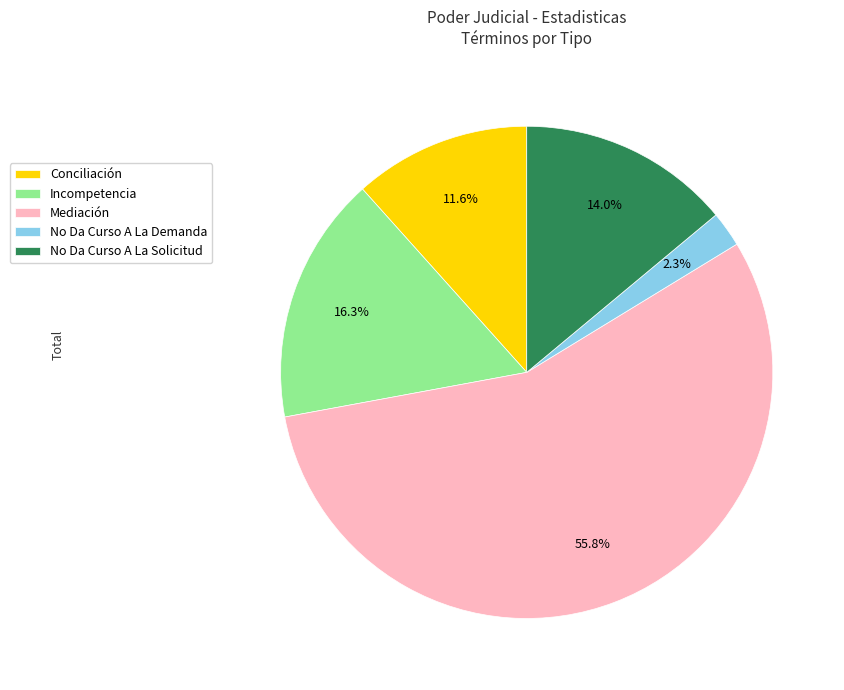

What is the ratio of the value at Mediación to the value at Incompetencia?

3.4